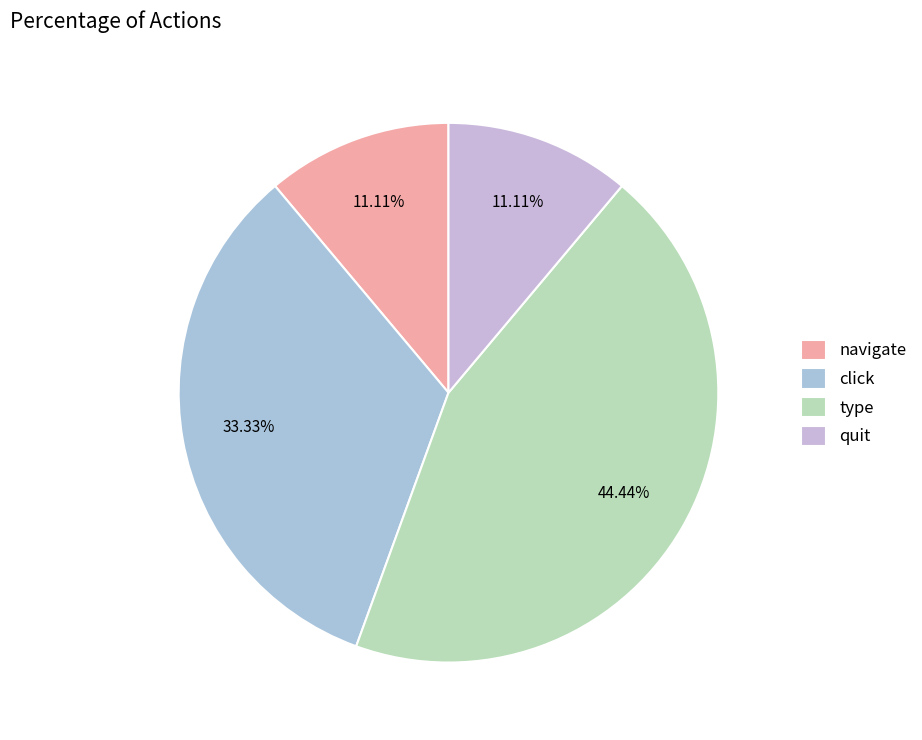

How much of the chart is everything except click?

66.7%